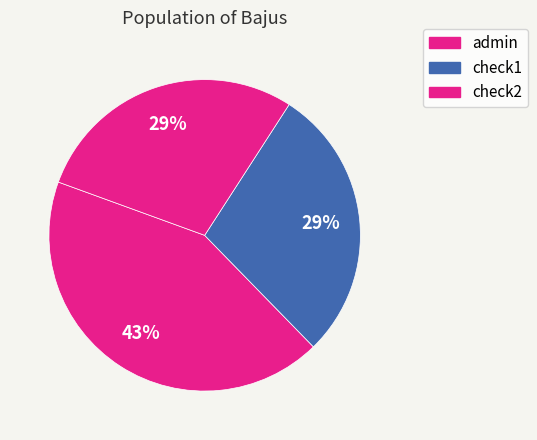

Does check1 account for over 50% of the chart?

No